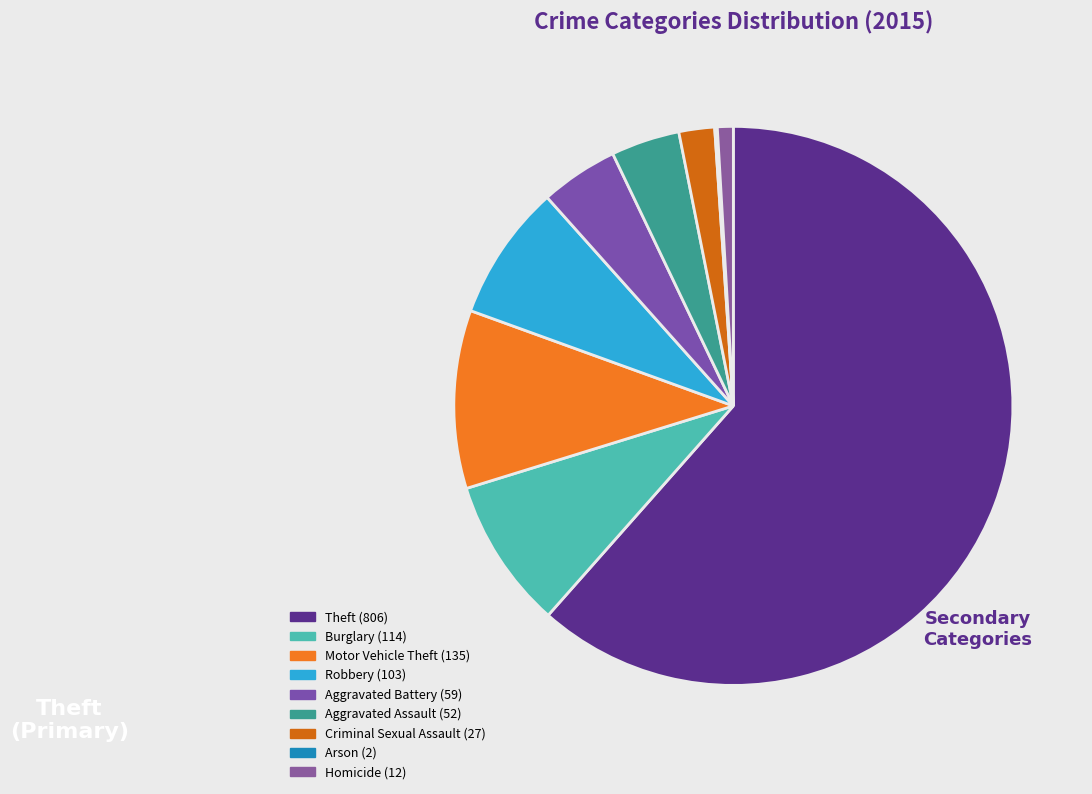

What percentage do Theft and Arson together represent?

61.7%